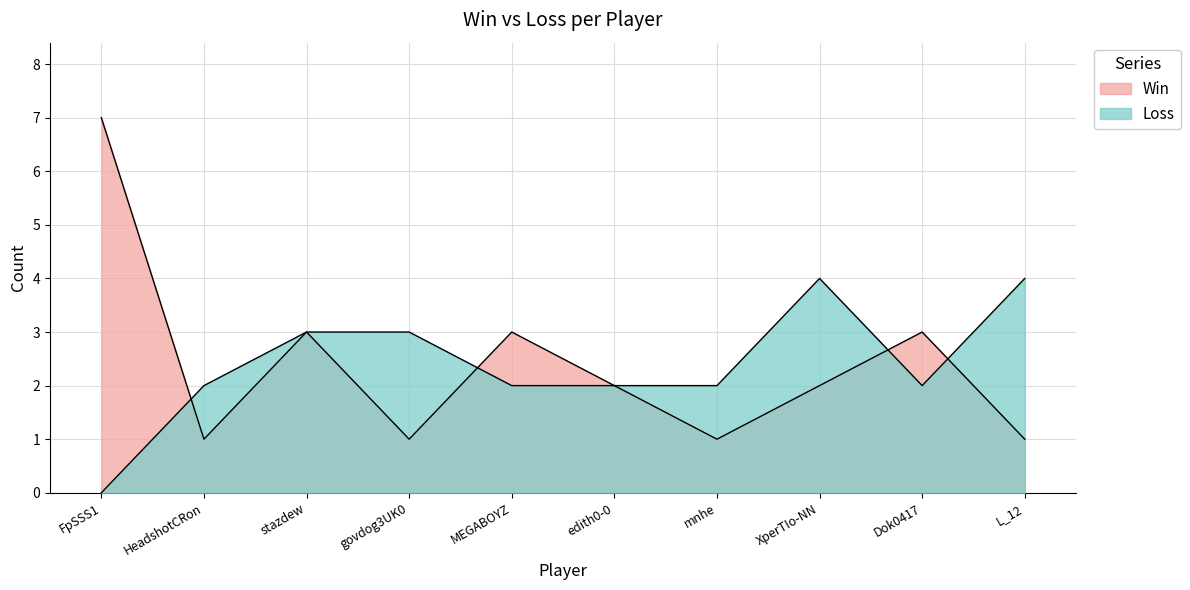

Does the chart display data point markers on the line(s)?

No